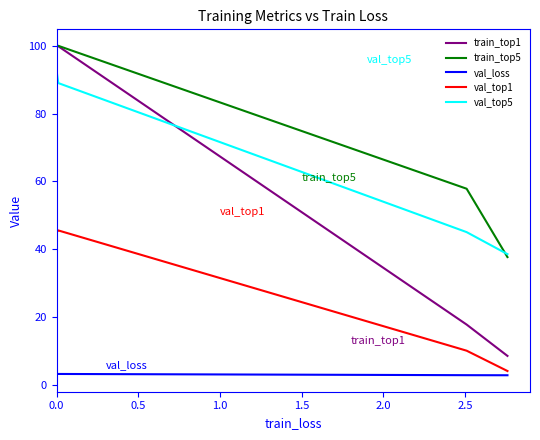

Is this an area chart (filled region under the line)?

No